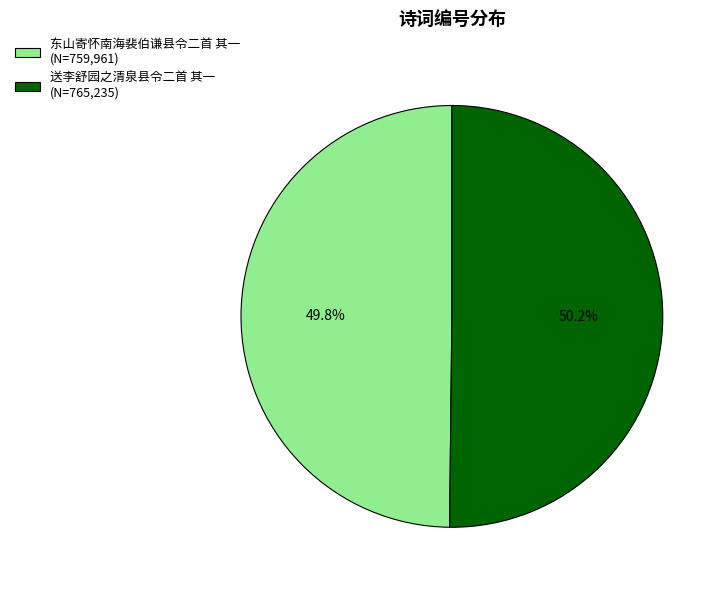

The 东山寄怀南海裴伯谦县令二首 其一 slice represents 50% of the pie. True or false?

True